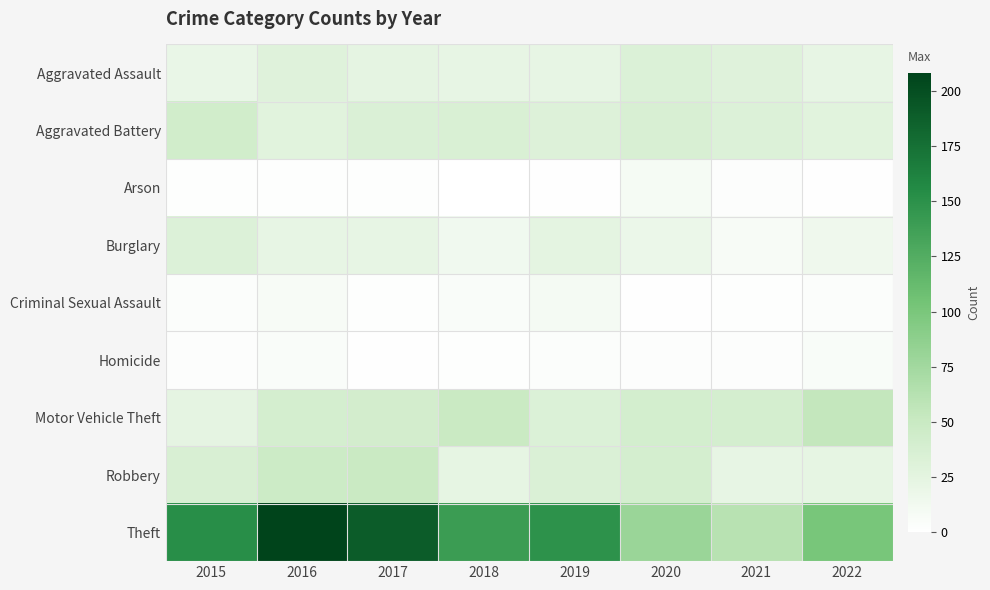

Which has a higher value, 2017 or 2020?

2020